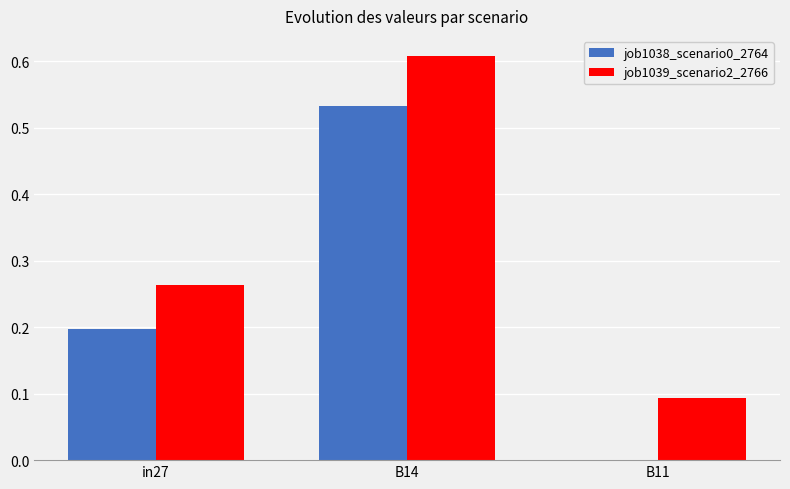

What is the sum of all job1038_scenario0_2764 values?

0.7